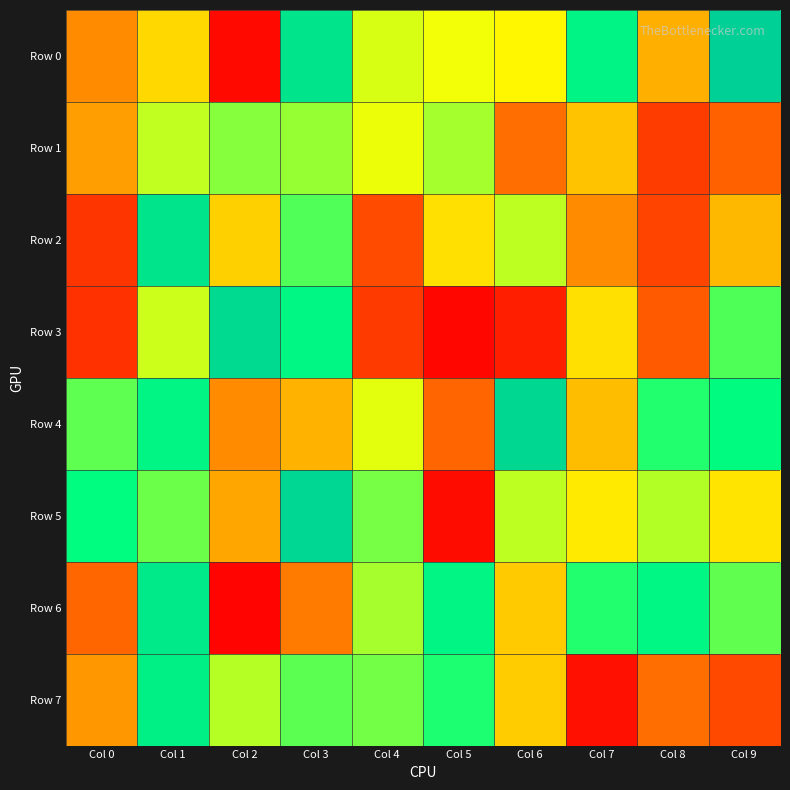

Rank the series at Col 0 from lowest to highest value.

Row 5, Row 4, Row 1, Row 7, Row 0, Row 6, Row 2, Row 3